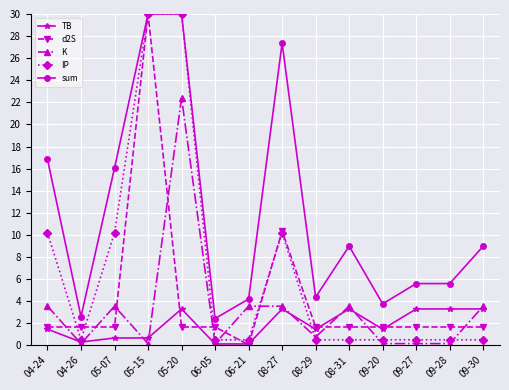

The sum series shows 28.5 at 04-24. True or false?

False